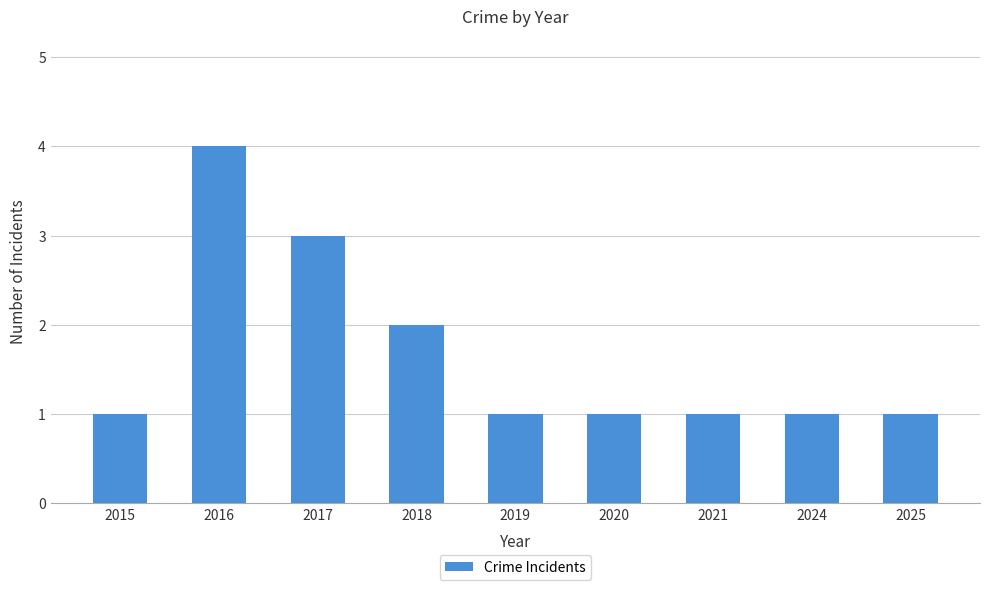

Read the value at 2016.

4